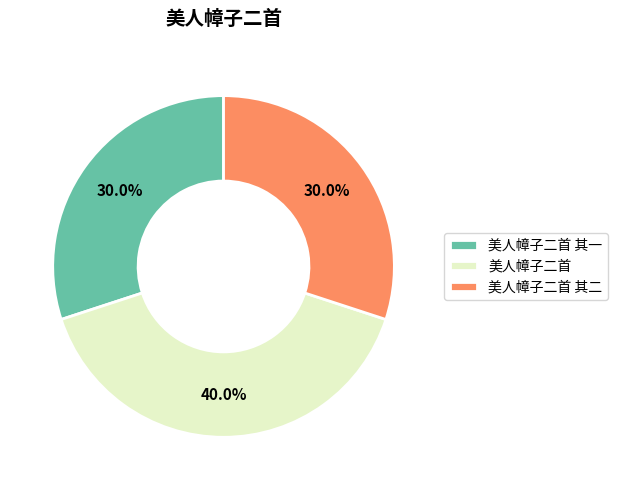

How much of the chart is everything except 美人幛子二首?

60.0%